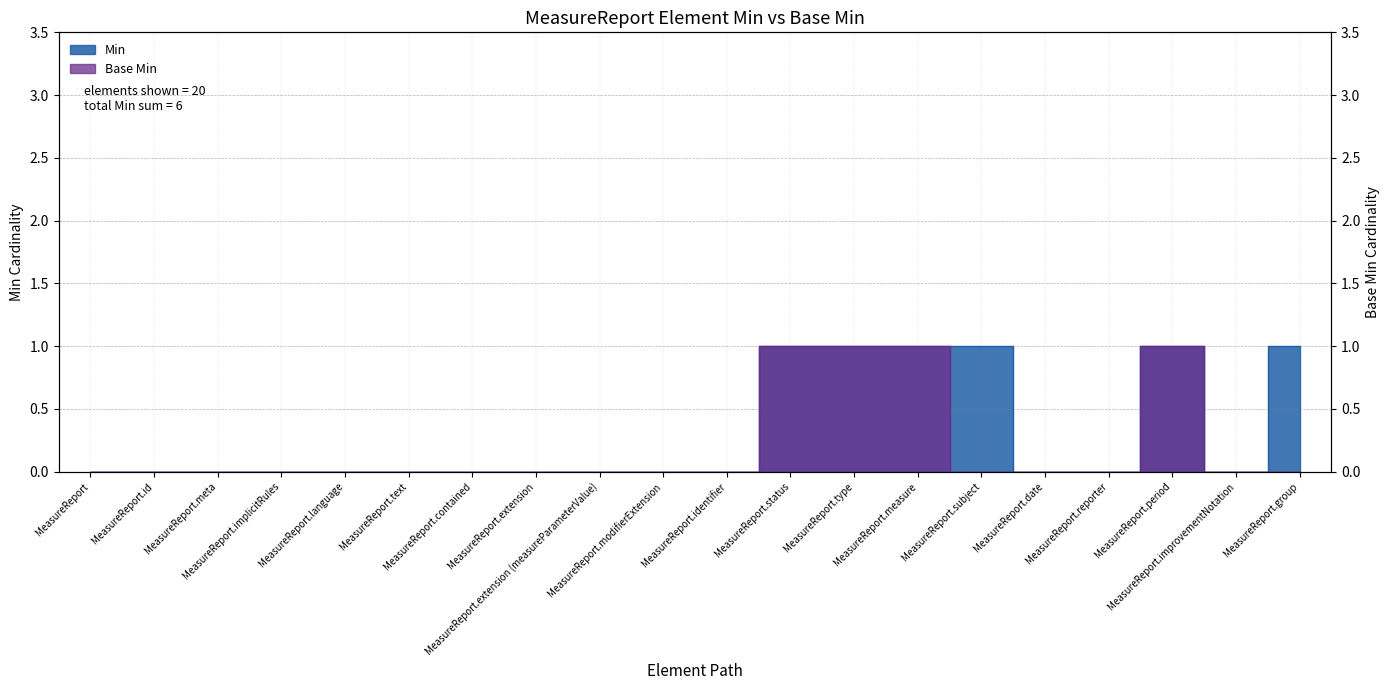

At MeasureReport.measure, list the series in order from smallest to largest.

Min, Base Min